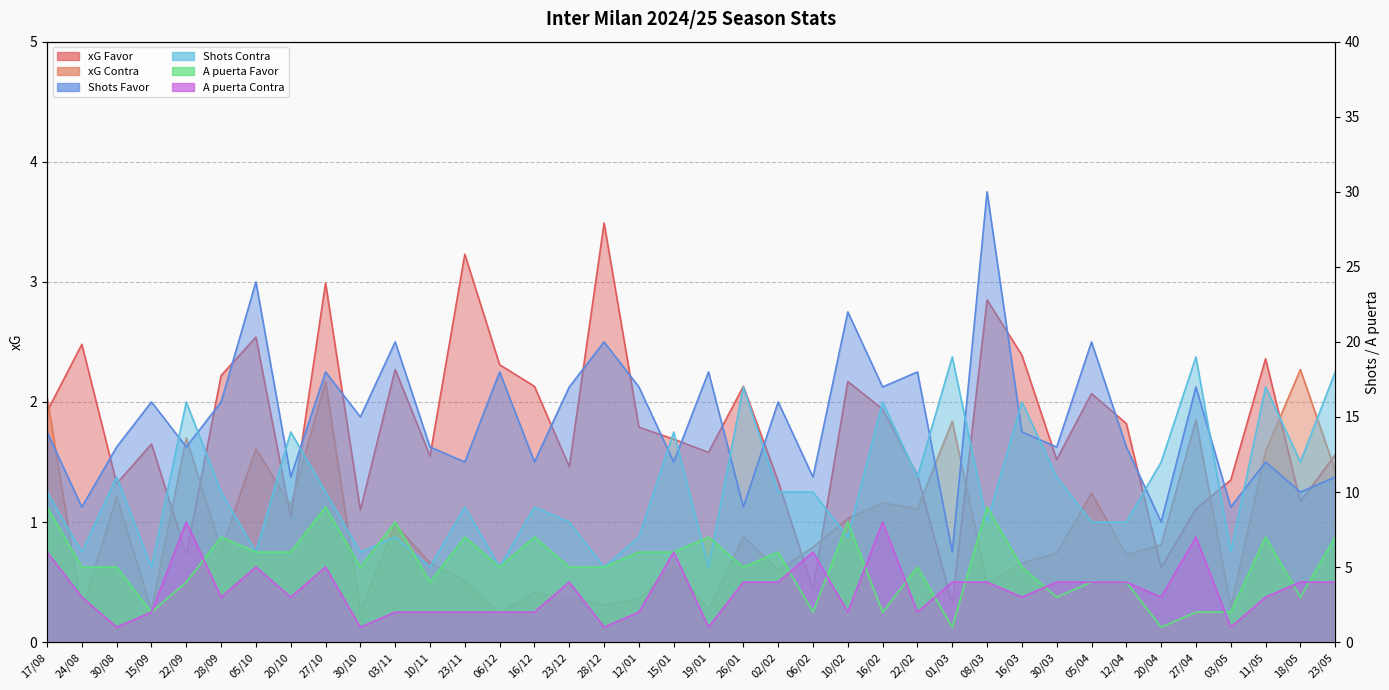

The value of xG Contra at 28/09 is 0.8. True or false?

True